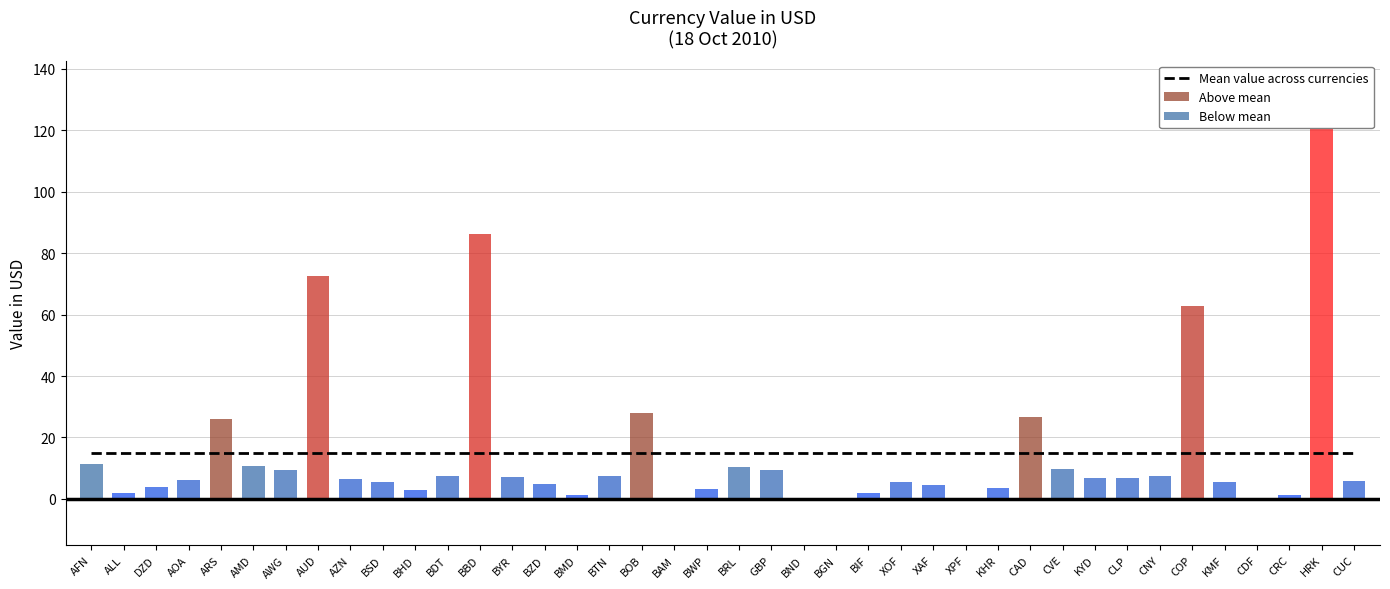

Which has a higher value, KYD or XPF?

KYD